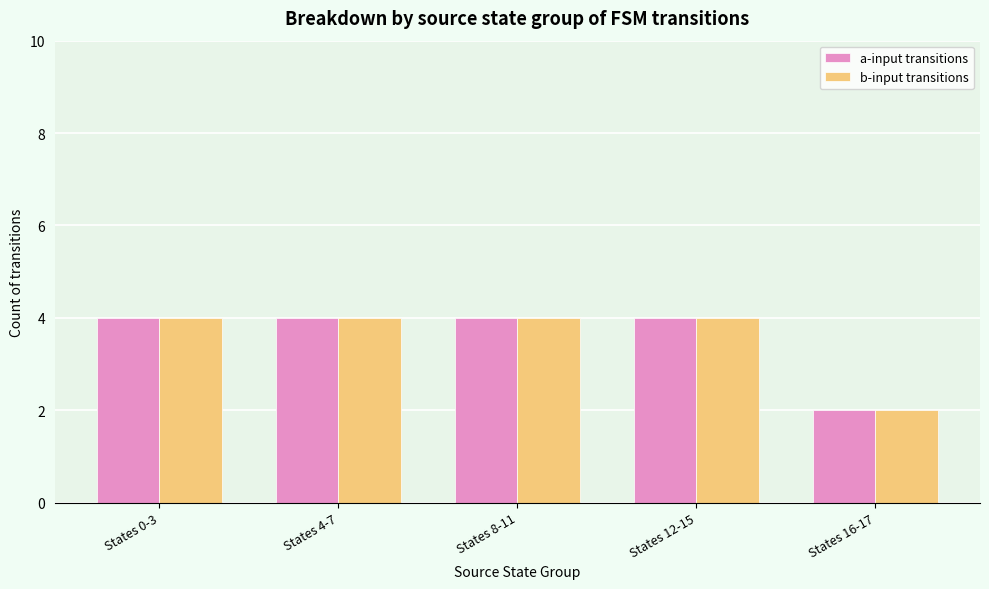

What is the label of the 1st bar from the left?

States 0-3